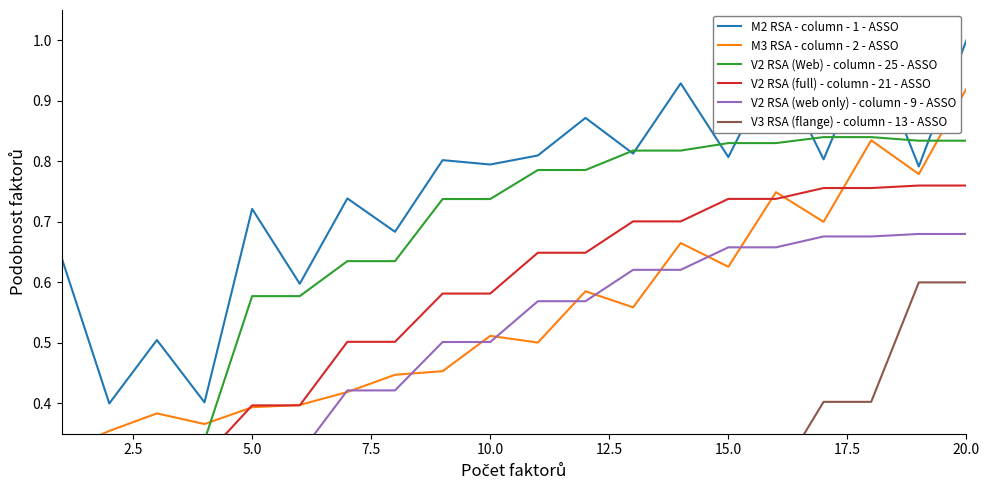

True or false: V2 RSA (web only) - column - 9 - ASSO has a value of 0.4 at 12.

False